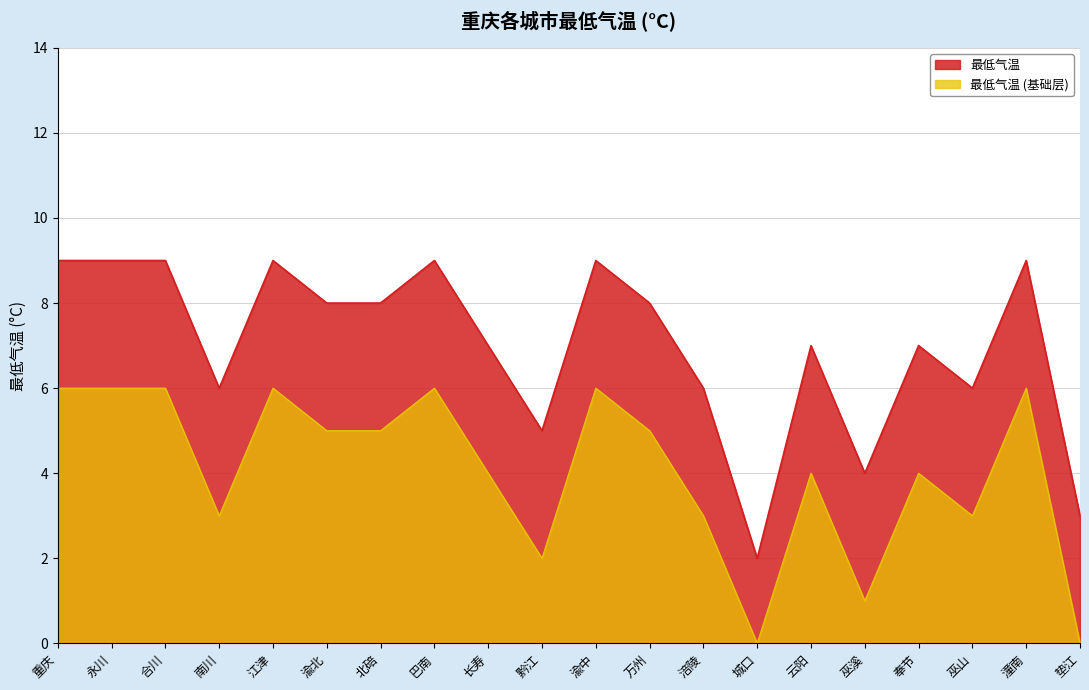

What is the value of the 4th point from the left?

6